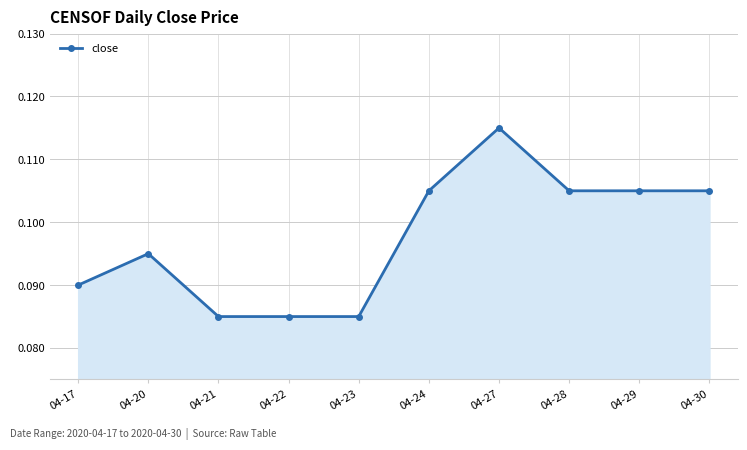

The chart shows a value of 0.0 at 04-28. True or false?

False